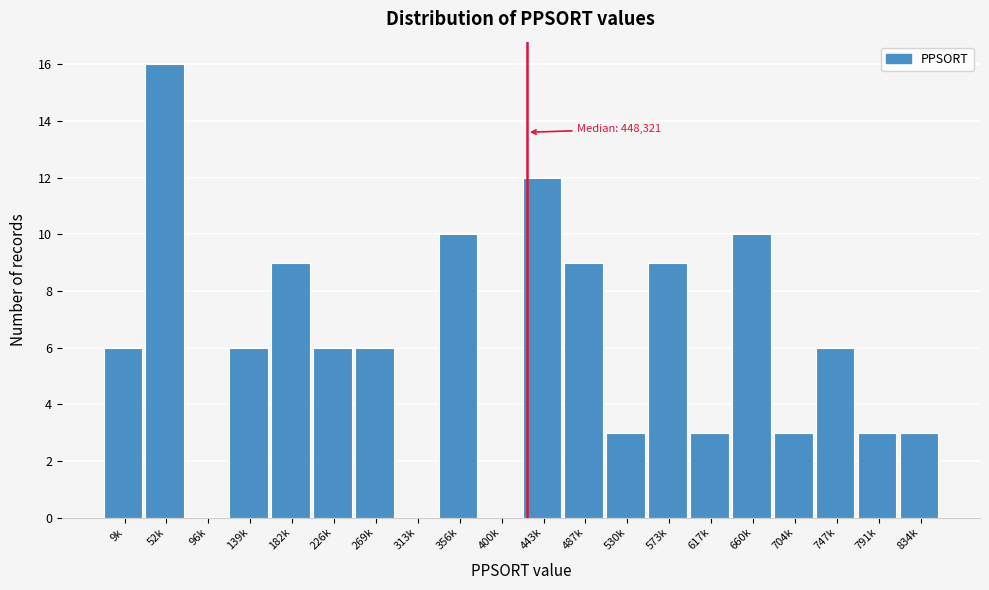

What is the sum of all values?

120